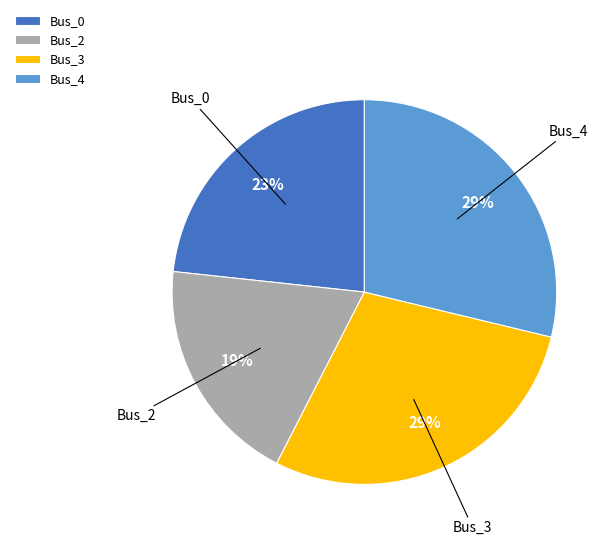

The Bus_3 slice represents 29% of the pie. True or false?

True